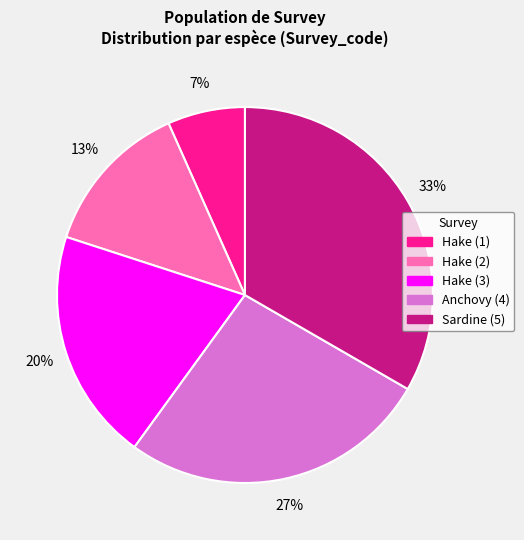

Rank the categories by value from highest to lowest.

Sardine (5), Anchovy (4), Hake (3), Hake (2), Hake (1)